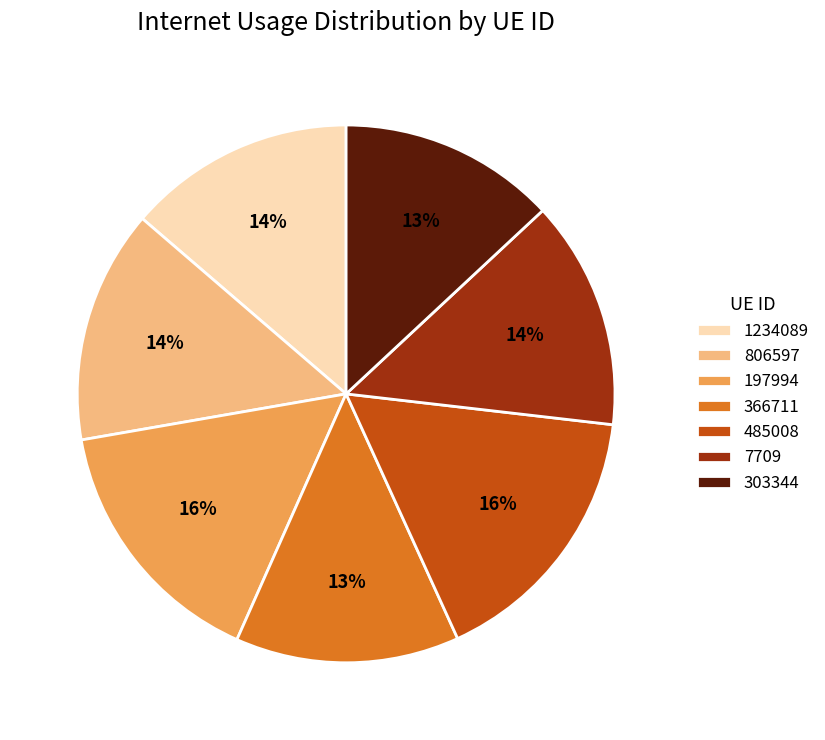

Between 806597 and 485008, which is larger?

485008